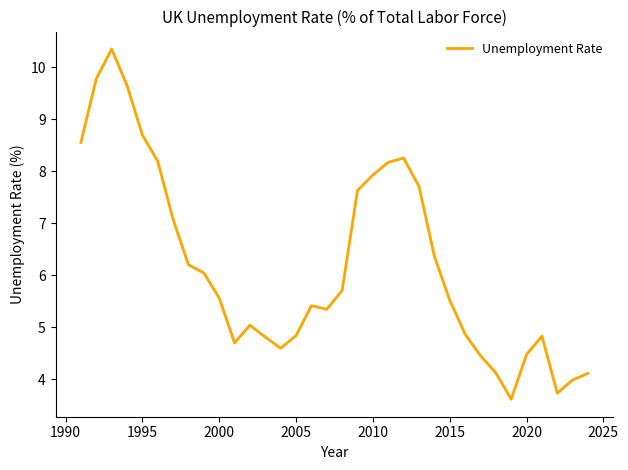

What is the difference between the maximum and minimum values?

6.7